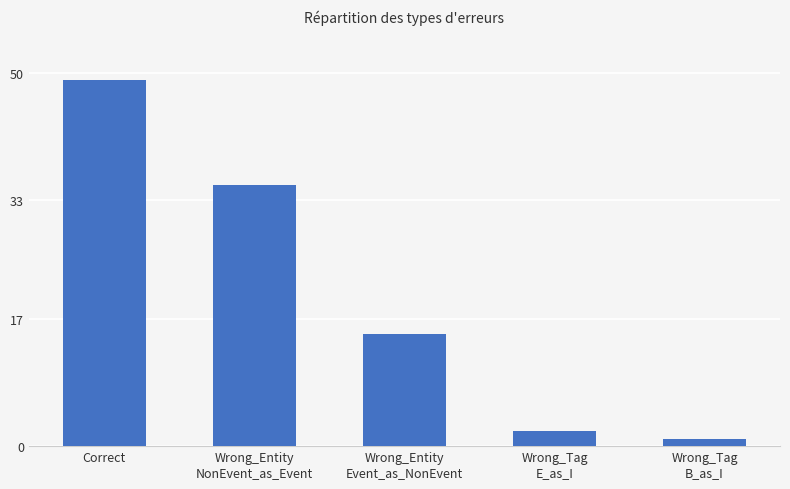

Approximately how many times larger is the value at Wrong_Entity
Event_as_NonEvent compared to Wrong_Tag
B_as_I?

15.0